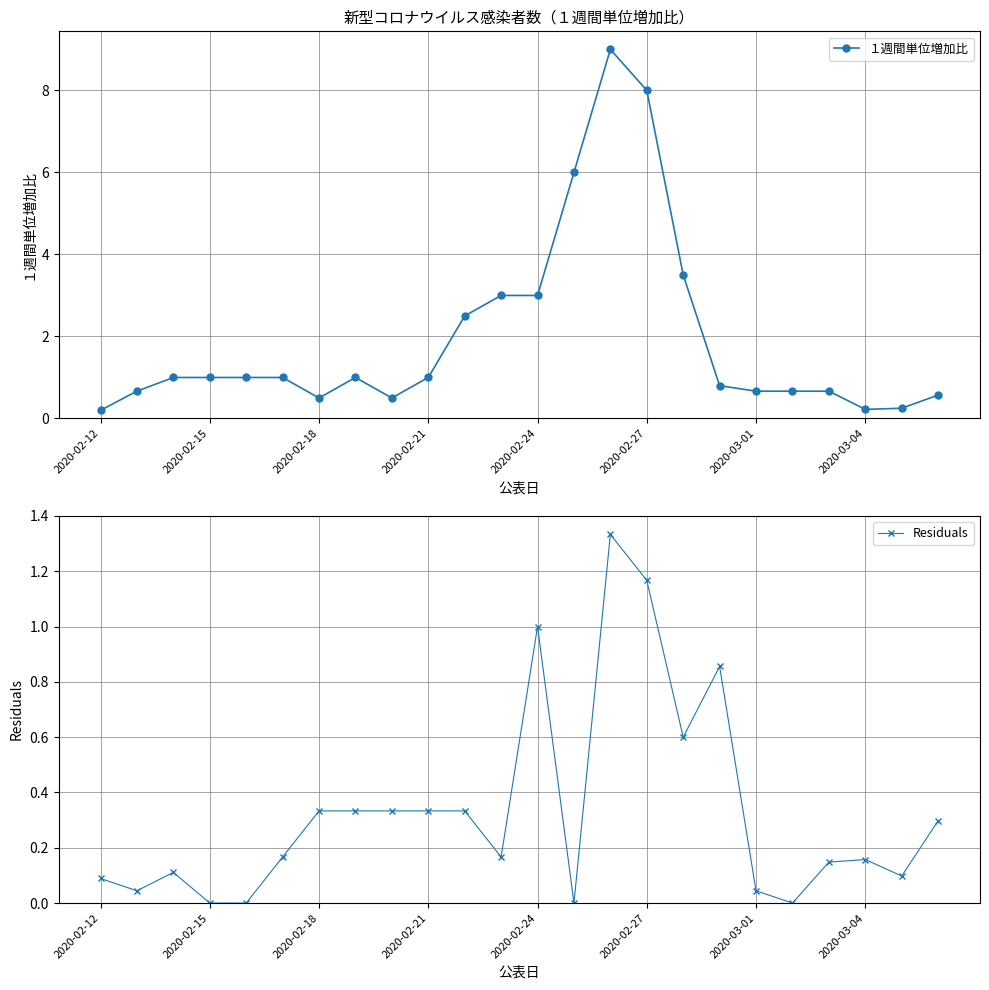

What is the value of the Residuals point at the 8th from the left?

0.3